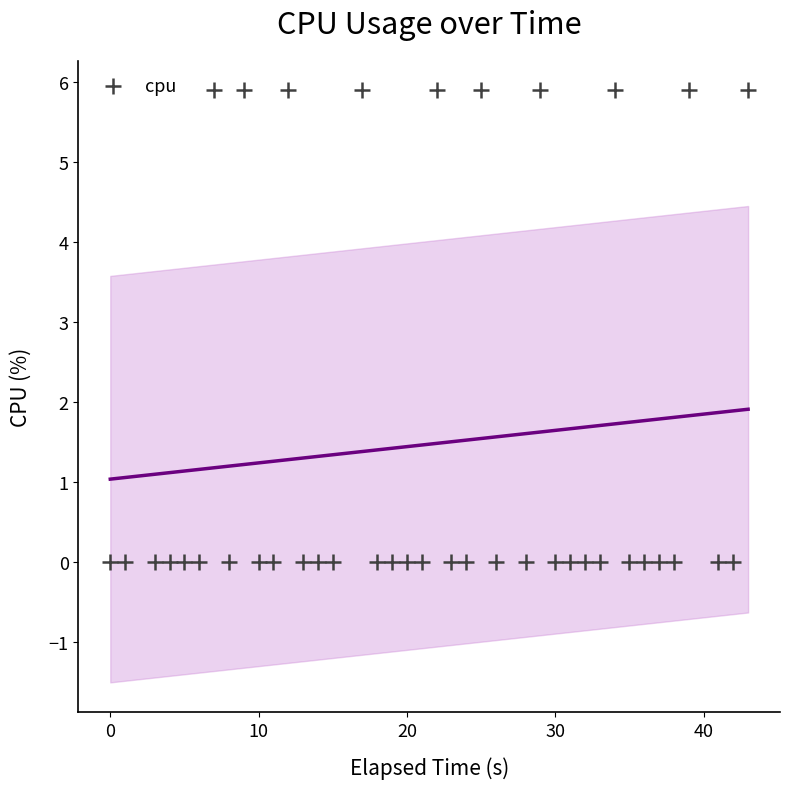

What is the range of X values (max minus min)?

43.0